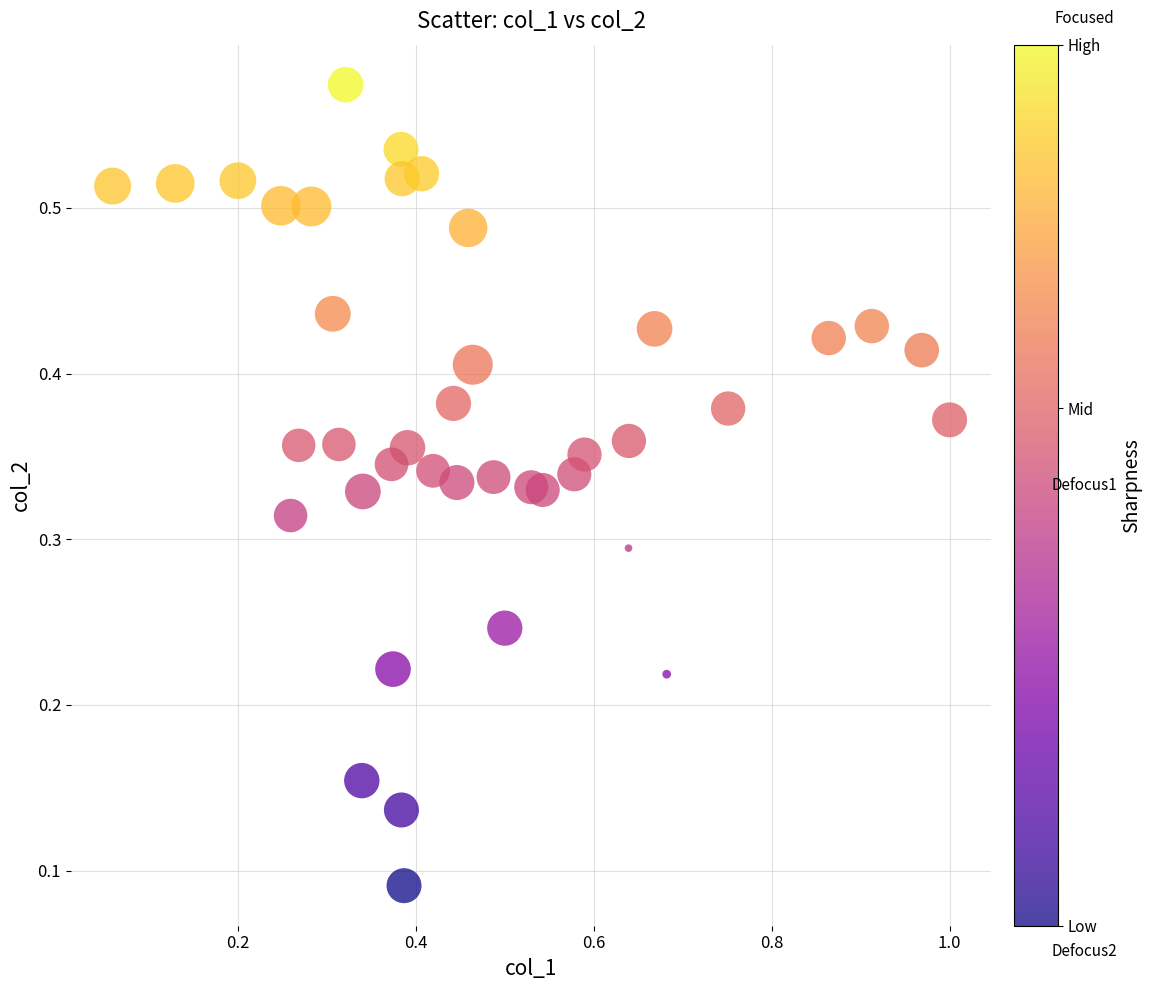

What is the range of X values (max minus min)?

0.9